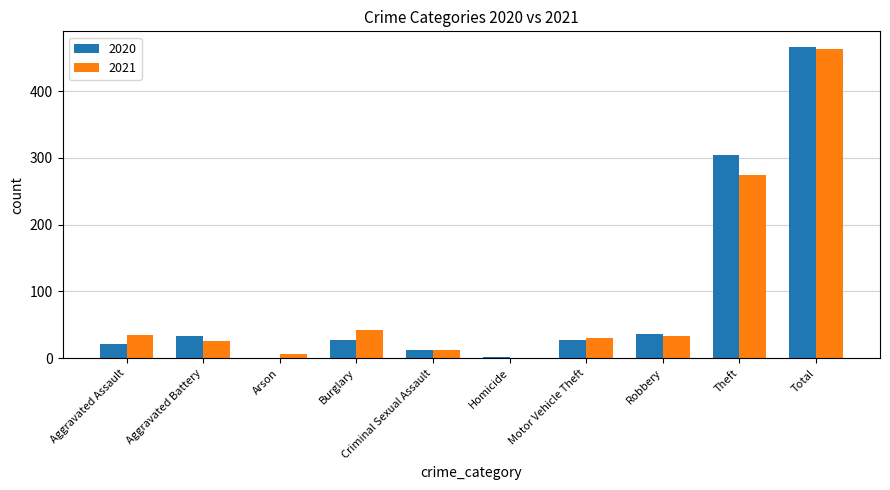

What are all the series names shown in the legend?

2020, 2021